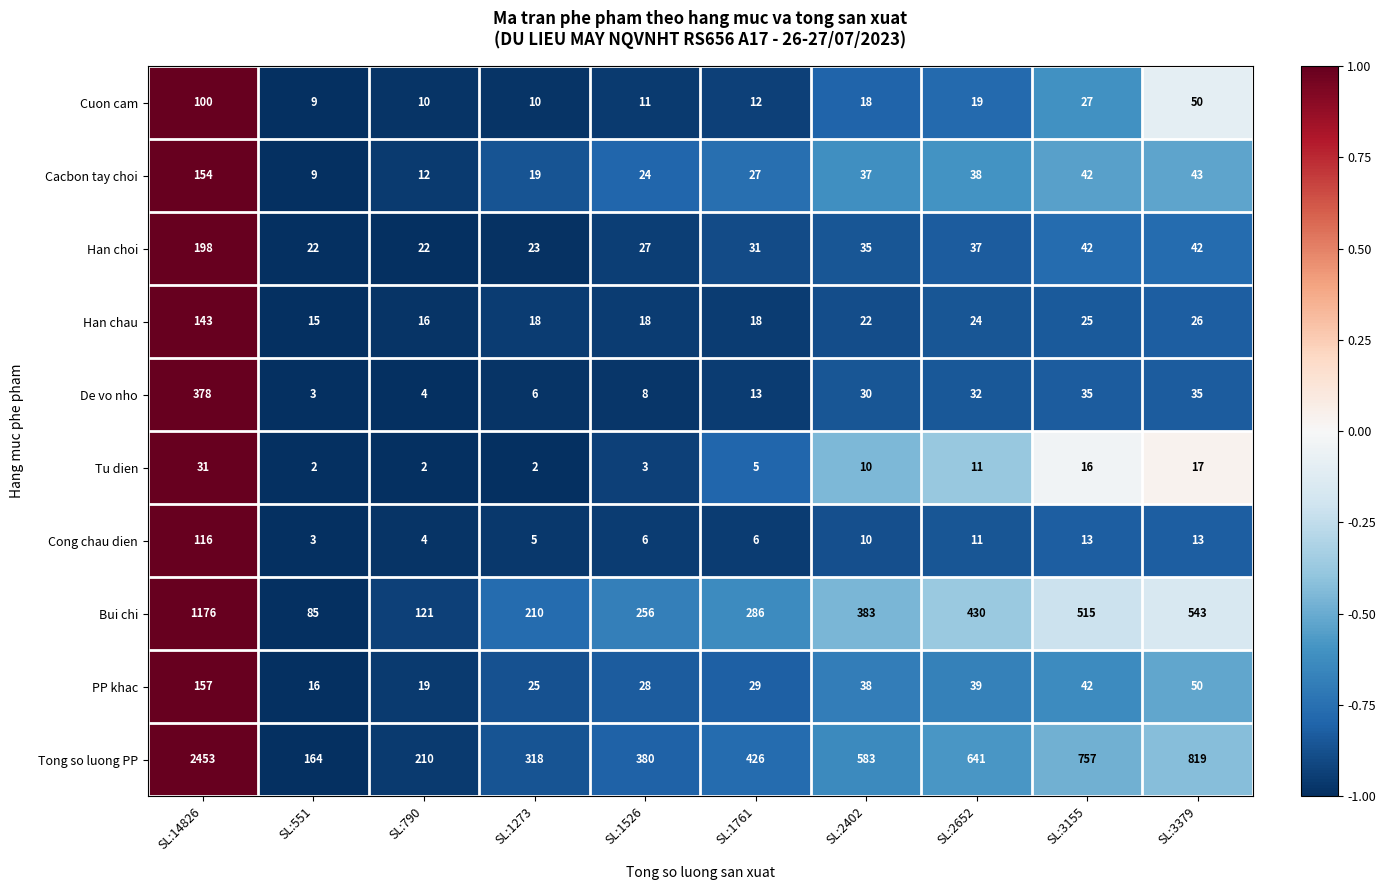

How many data points in De vo nho are less than 30?

5